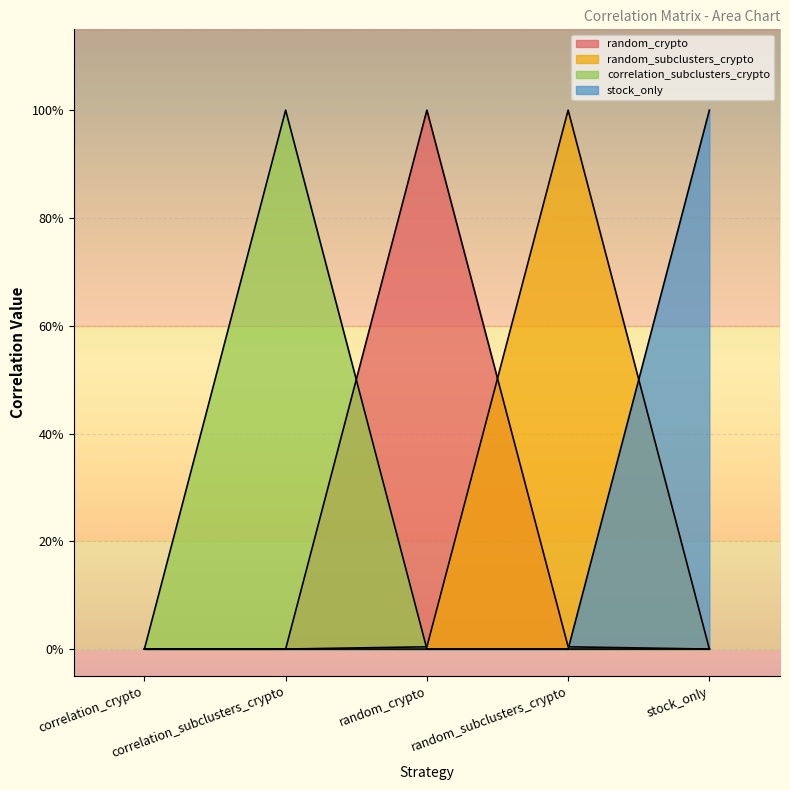

At which label does stock_only reach its peak?

stock_only